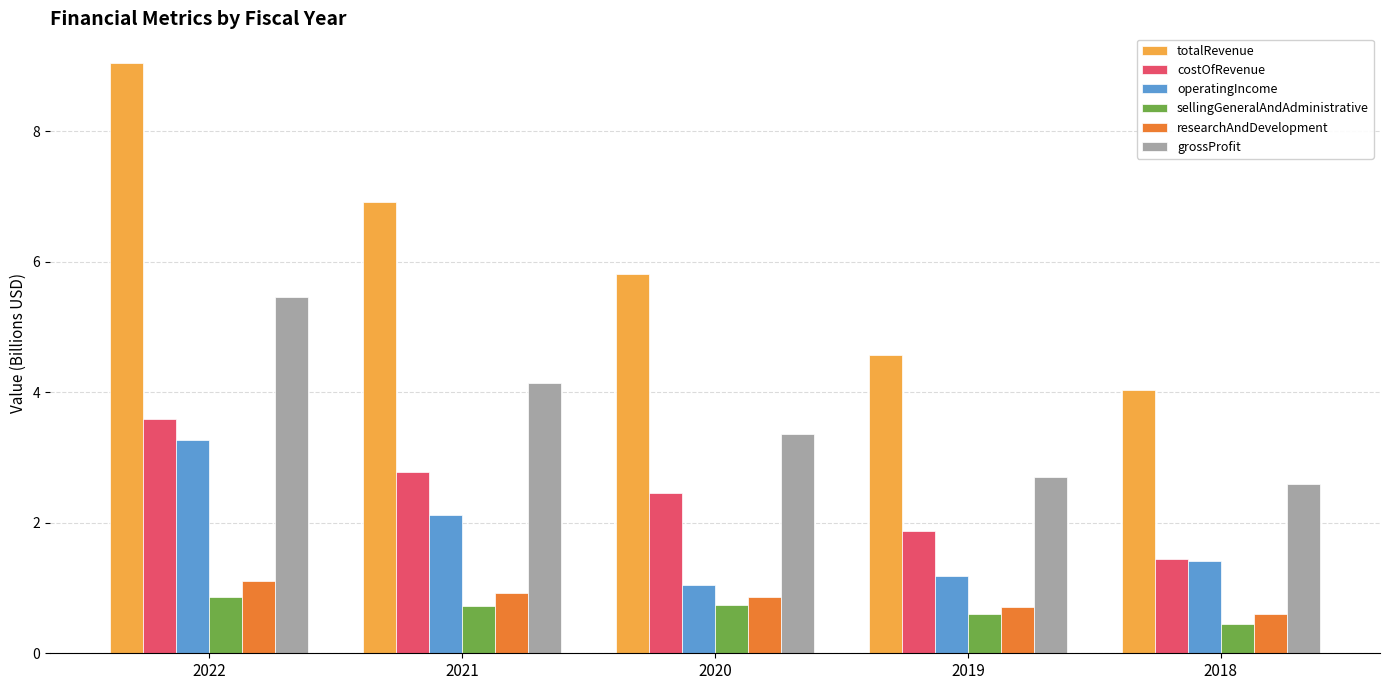

What is the sum of all totalRevenue values?

30.4